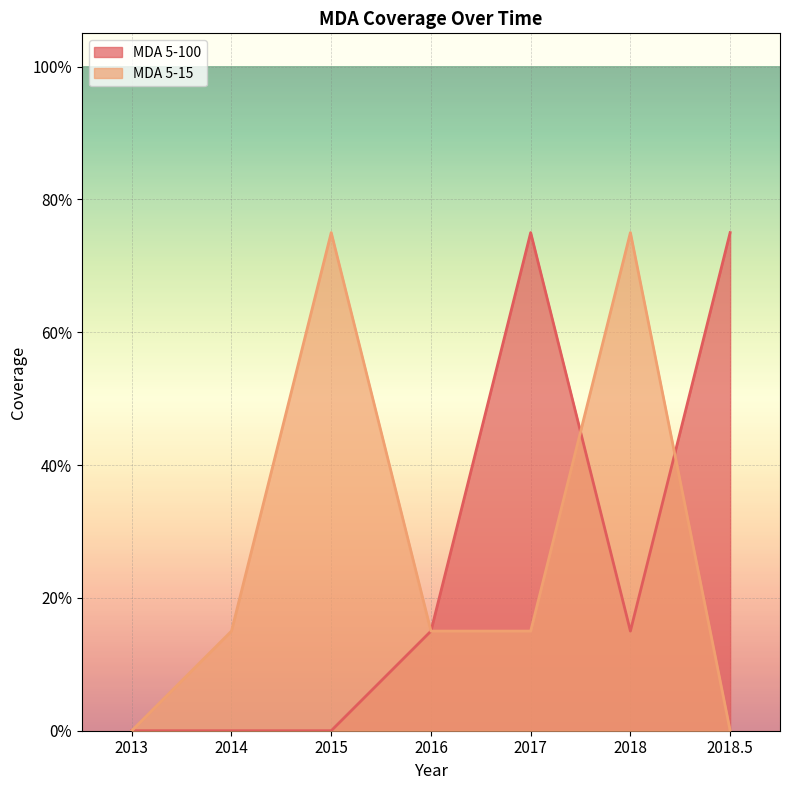

Between 2013 and 2017, which series saw the biggest shift?

MDA 5-100